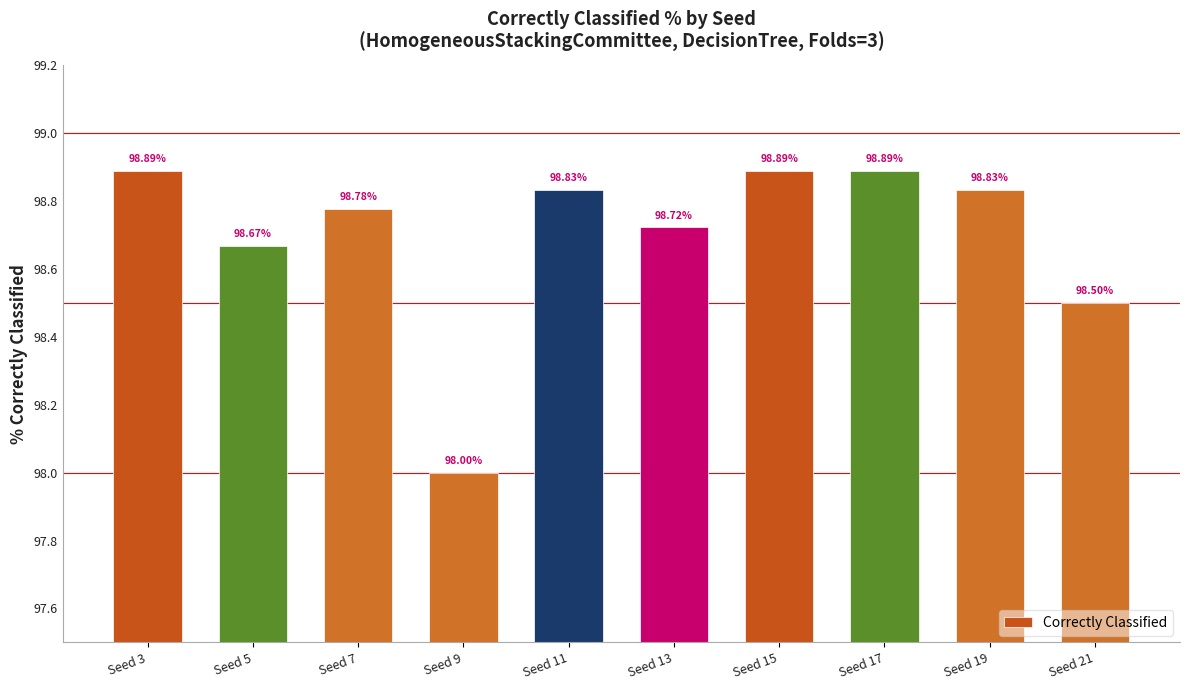

True or false: the data shows 98.0 at Seed 9.

True